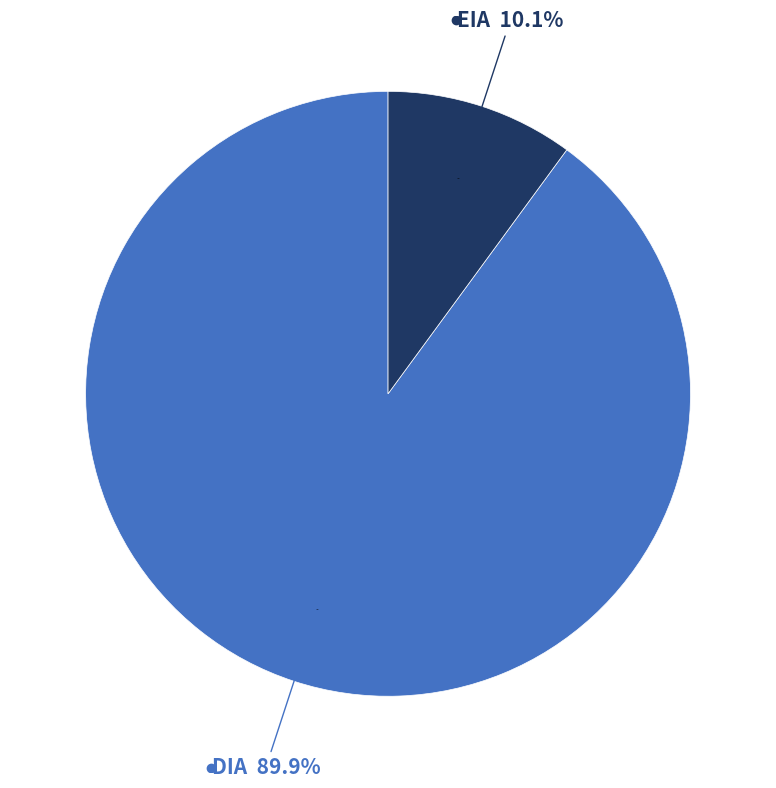

To the nearest percent, what portion does DIA represent?

90%